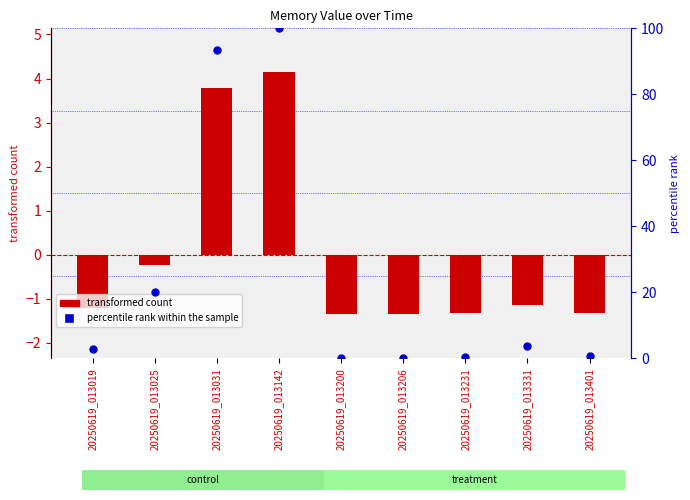

Which series has the largest total across all categories?

percentile rank within the sample